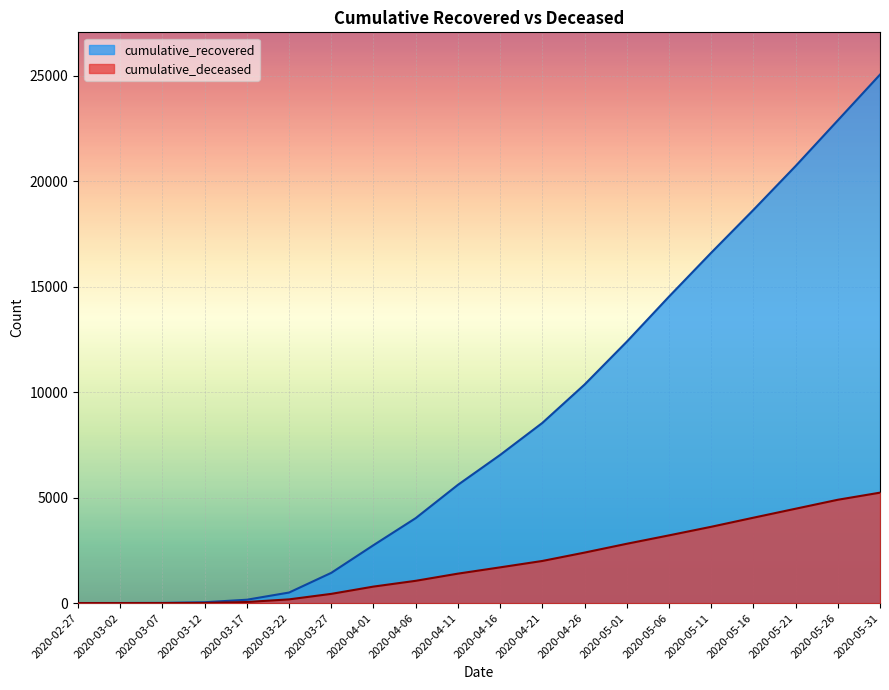

Which series has the largest total across all categories?

cumulative_recovered